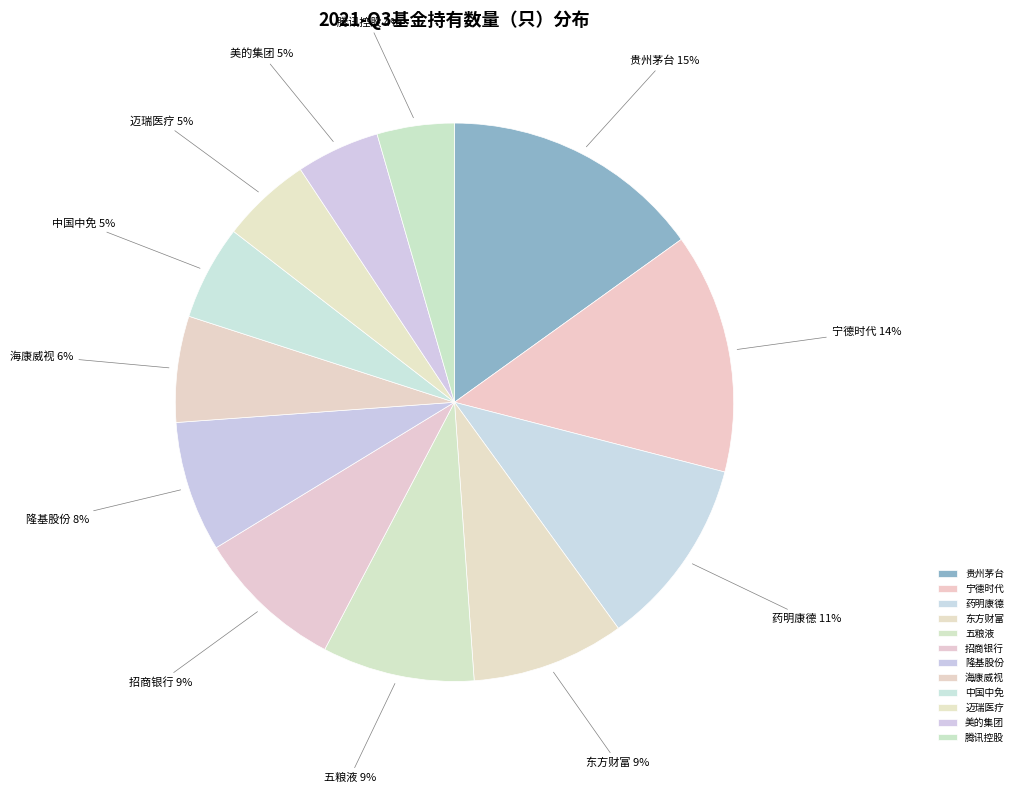

Does 五粮液 account for over 50% of the chart?

No